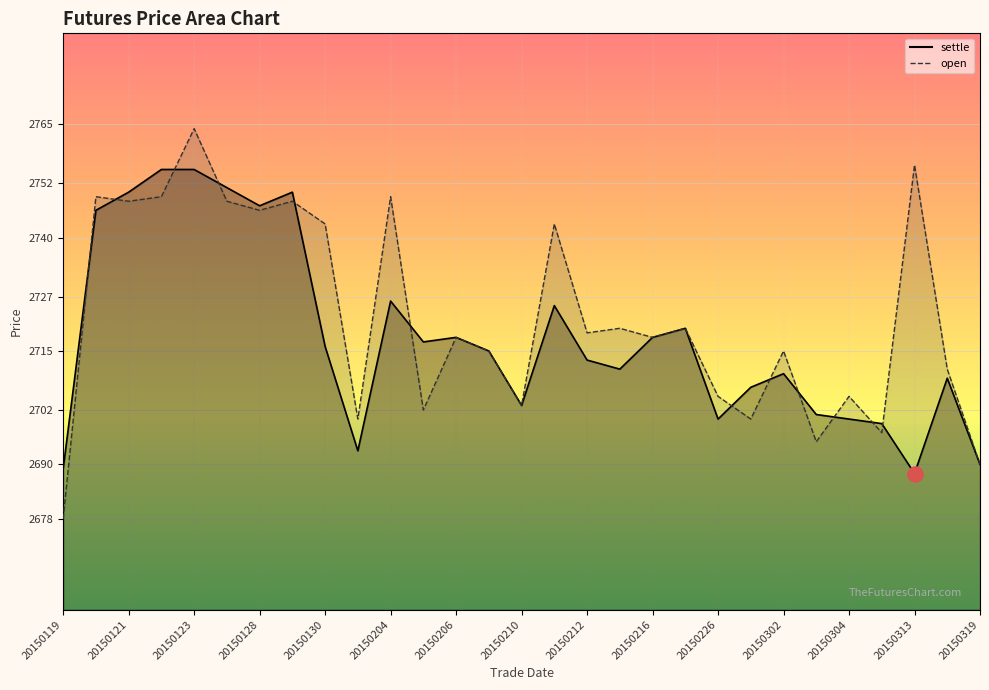

Which series has the largest total across all categories?

open